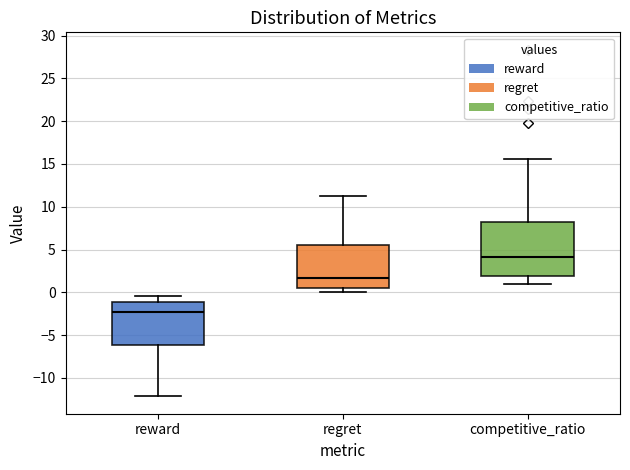

Comparing the boxes themselves (not the whiskers), which one is the tallest?

competitive_ratio